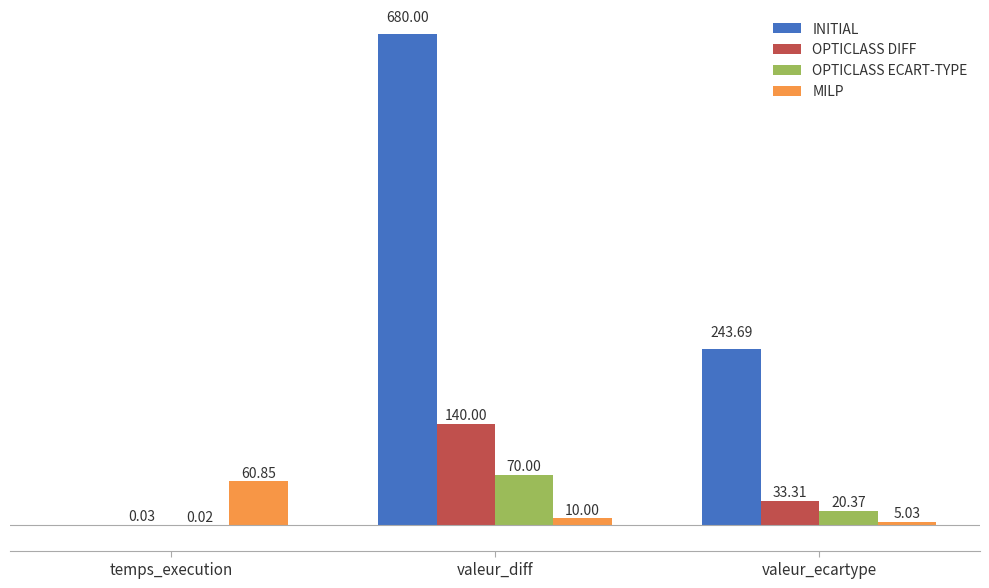

Which series changed the most between temps_execution and valeur_diff?

INITIAL